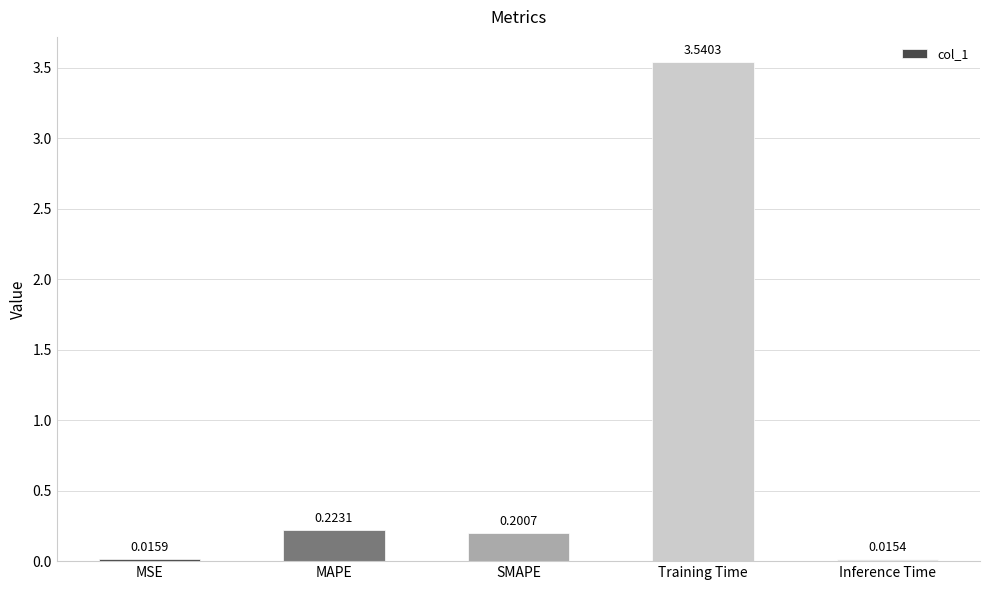

What is the sum of all values?

4.0